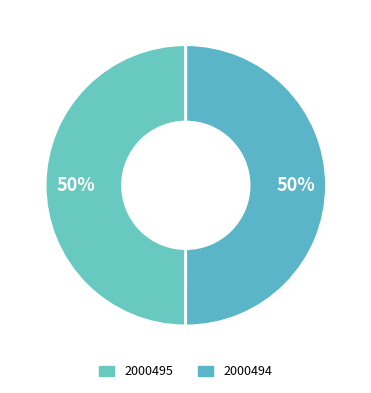

Is it true that 2000494 is 37% of the pie?

False